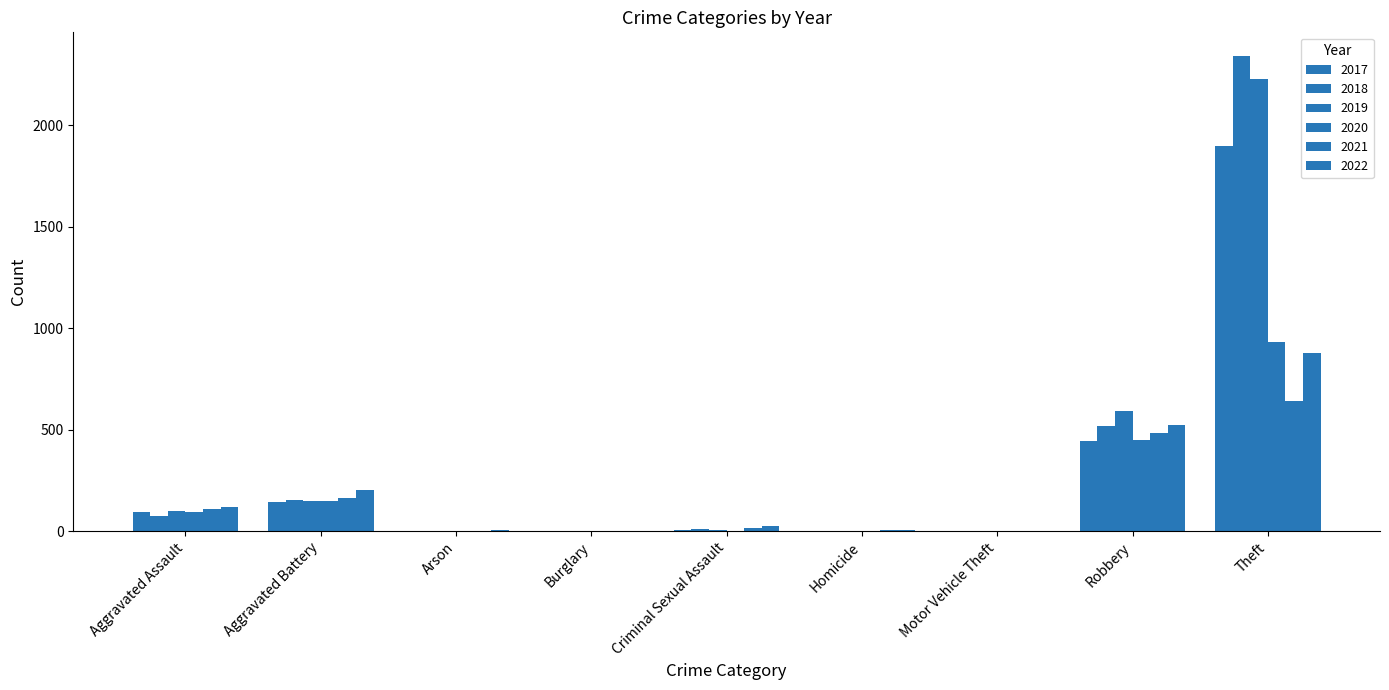

Is the value of 2018 at Motor Vehicle Theft greater than the value of 2021 at Homicide?

No